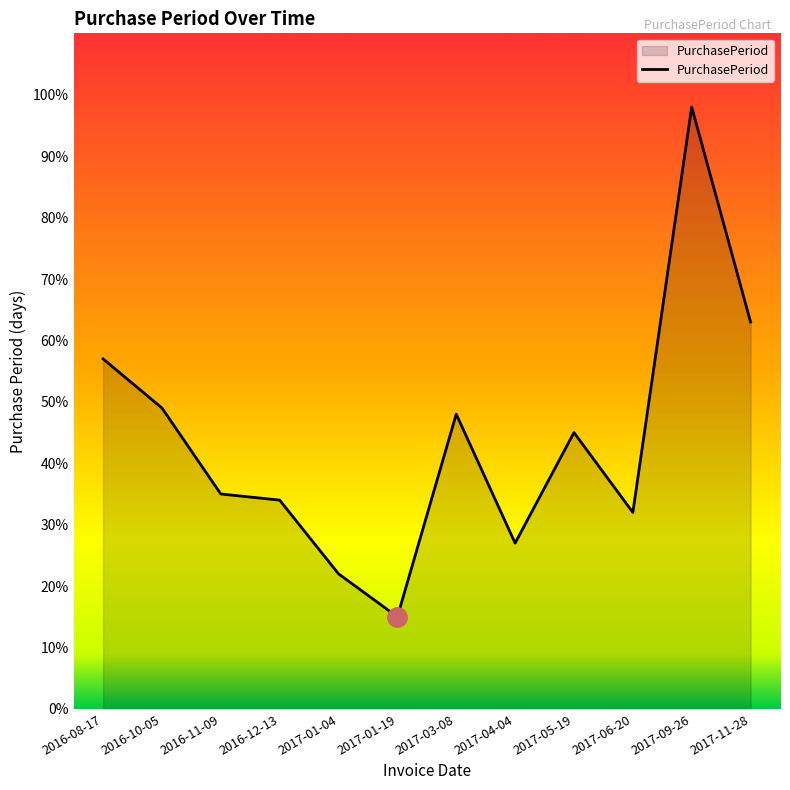

At which category does the data reach its first local peak?

2017-03-08